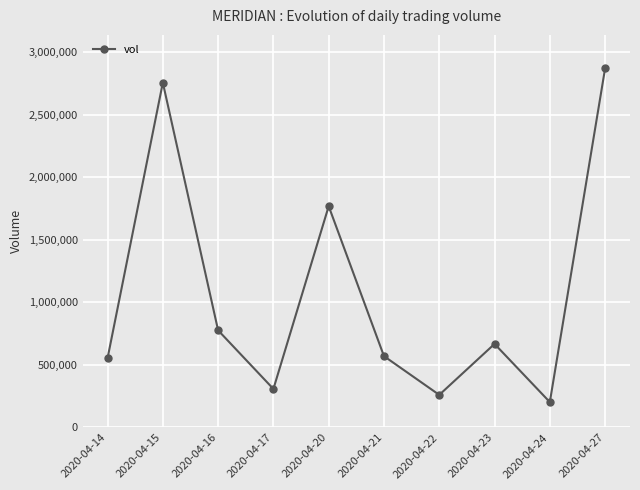

How many categories are shown in the chart?

10